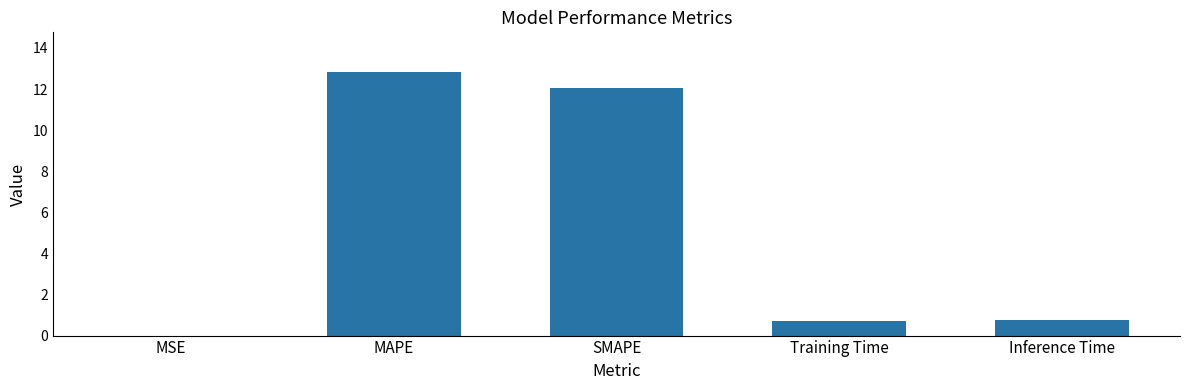

What is the change in value from MAPE to Inference Time?

-12.1